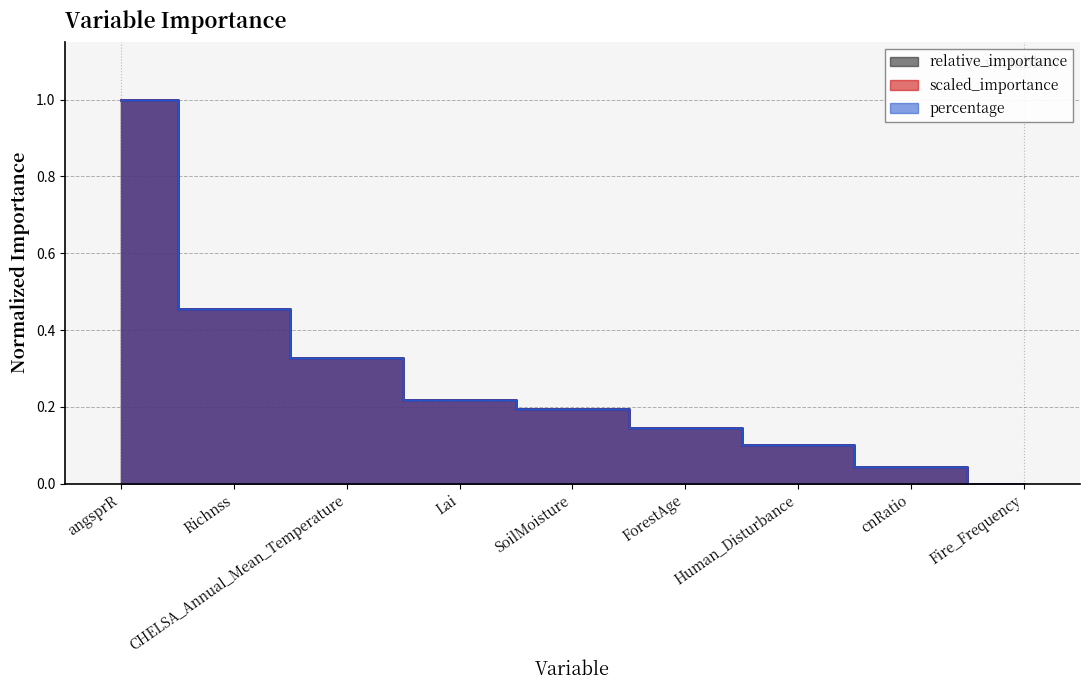

What is the sum of the scaled_importance values at Human_Disturbance and Lai?

0.3